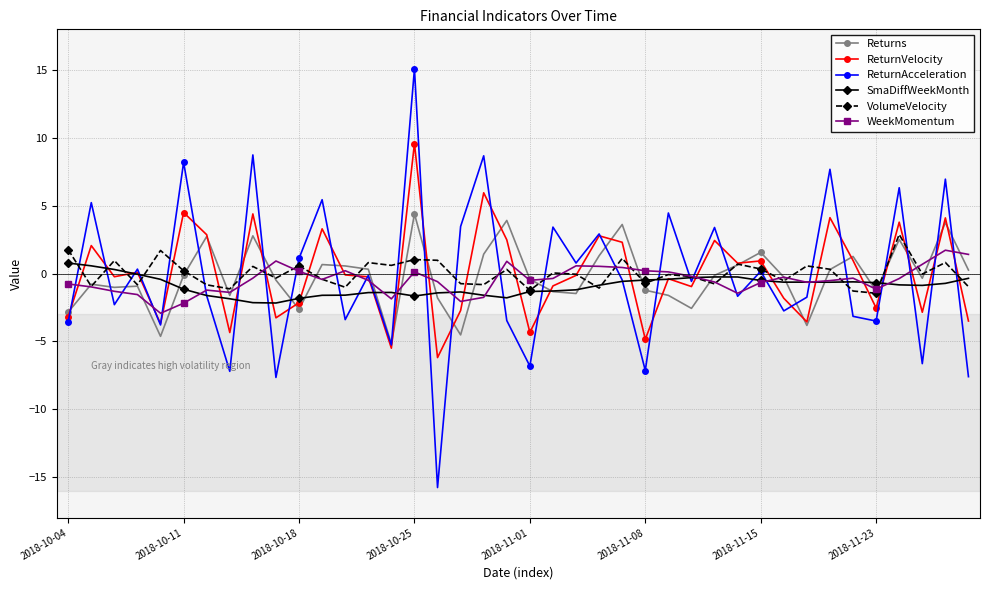

Which series has the largest range (max minus min)?

ReturnAcceleration